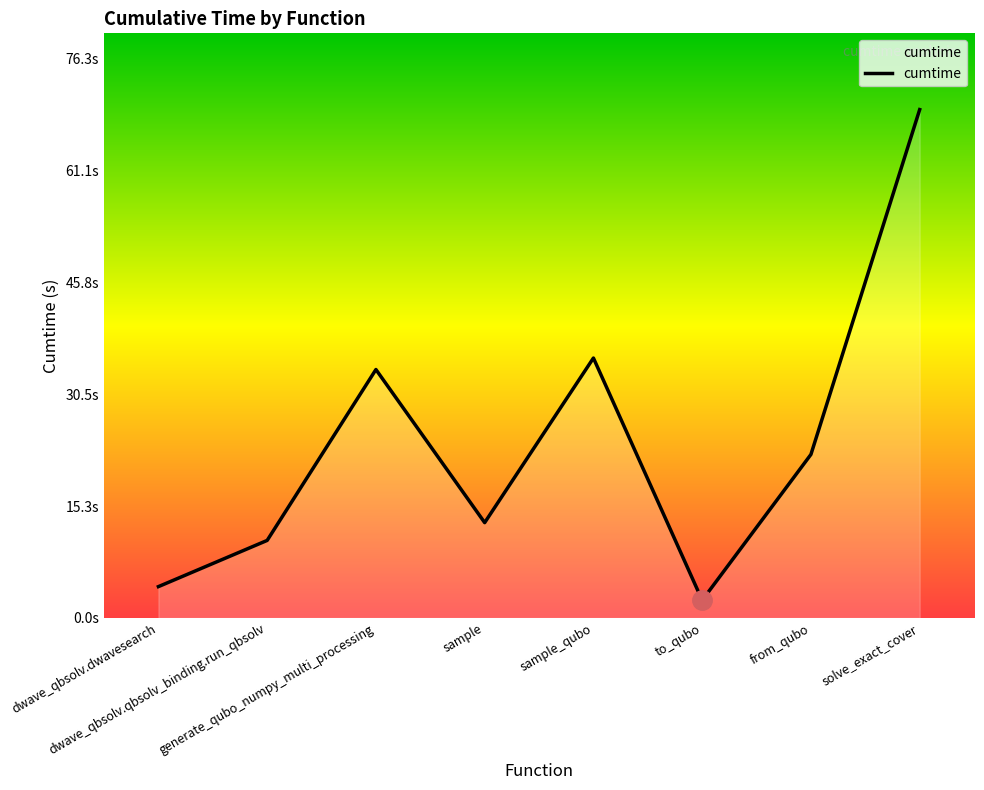

Which category has the lowest value across all series?

to_qubo